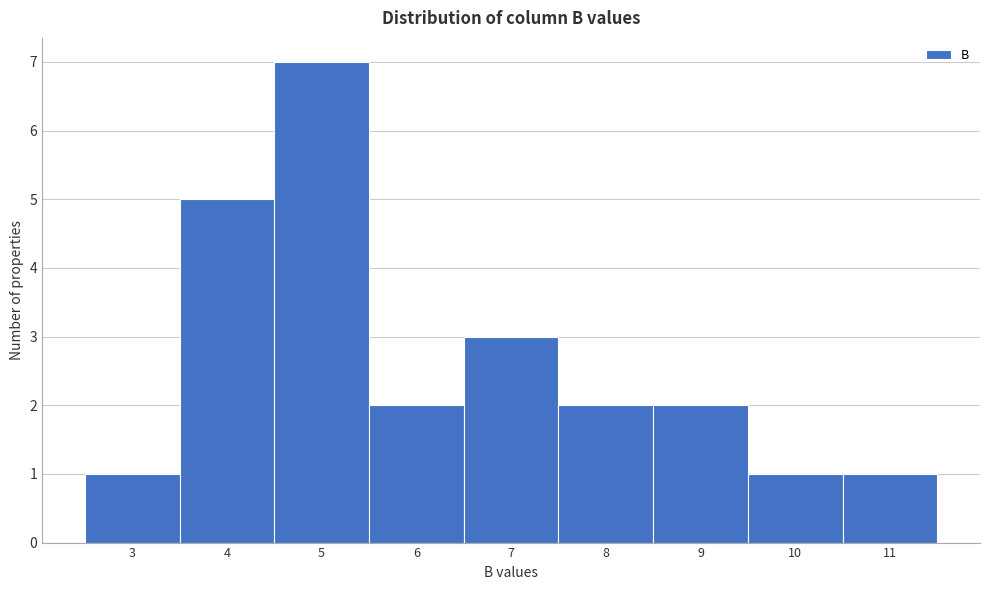

Reading left to right, transcribe all the data shown in this chart.

1	5	7	2	3	2	2	1	1